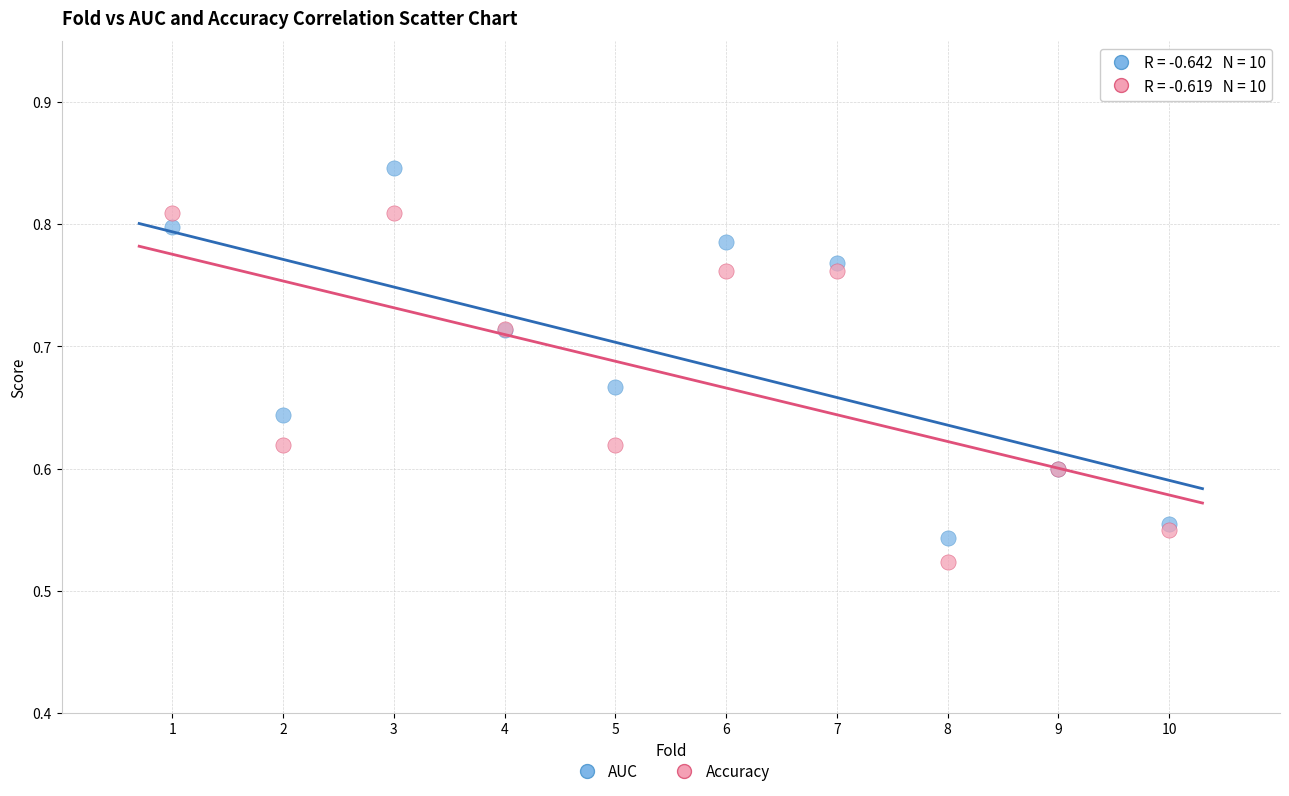

What is the X range (max minus min) for the scatter plot?

9.0